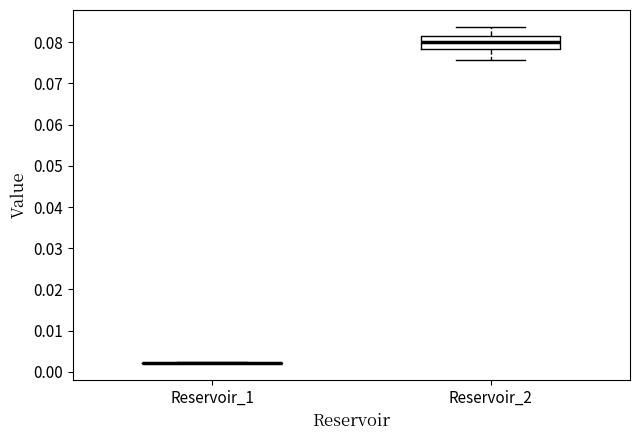

Reading left to right, transcribe this box plot: for each box, give where its median line is, the range the box spans, and where its two whiskers end, as read against the y-axis. The values are not printed on the chart, so give them approximately, as read against the axis.

Reservoir_1: box collapsed to a line at 0.002, whiskers 0.002 to 0.002
Reservoir_2: median 0.080, box 0.078 to 0.082, whiskers 0.076 to 0.084